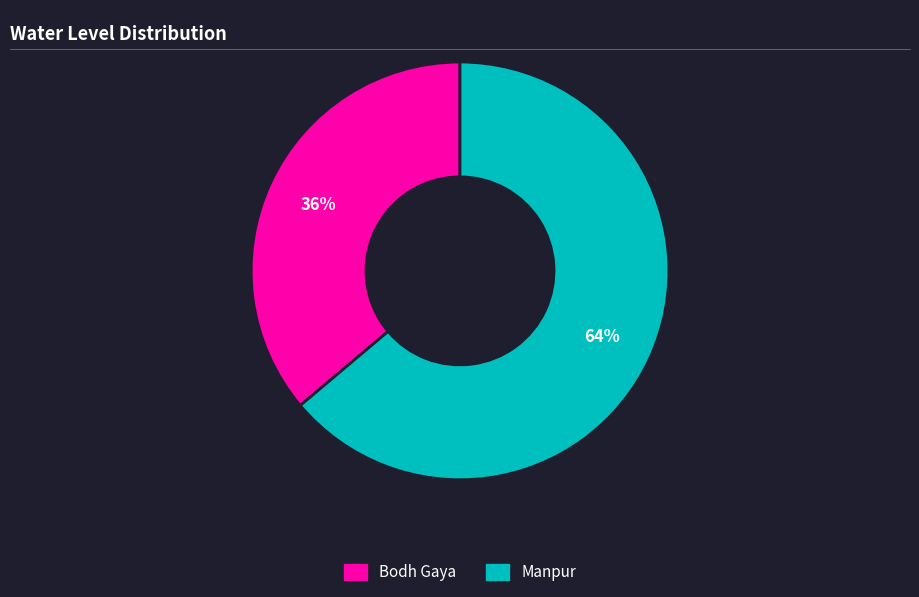

To the nearest percent, what percentage of the pie is Manpur?

64%